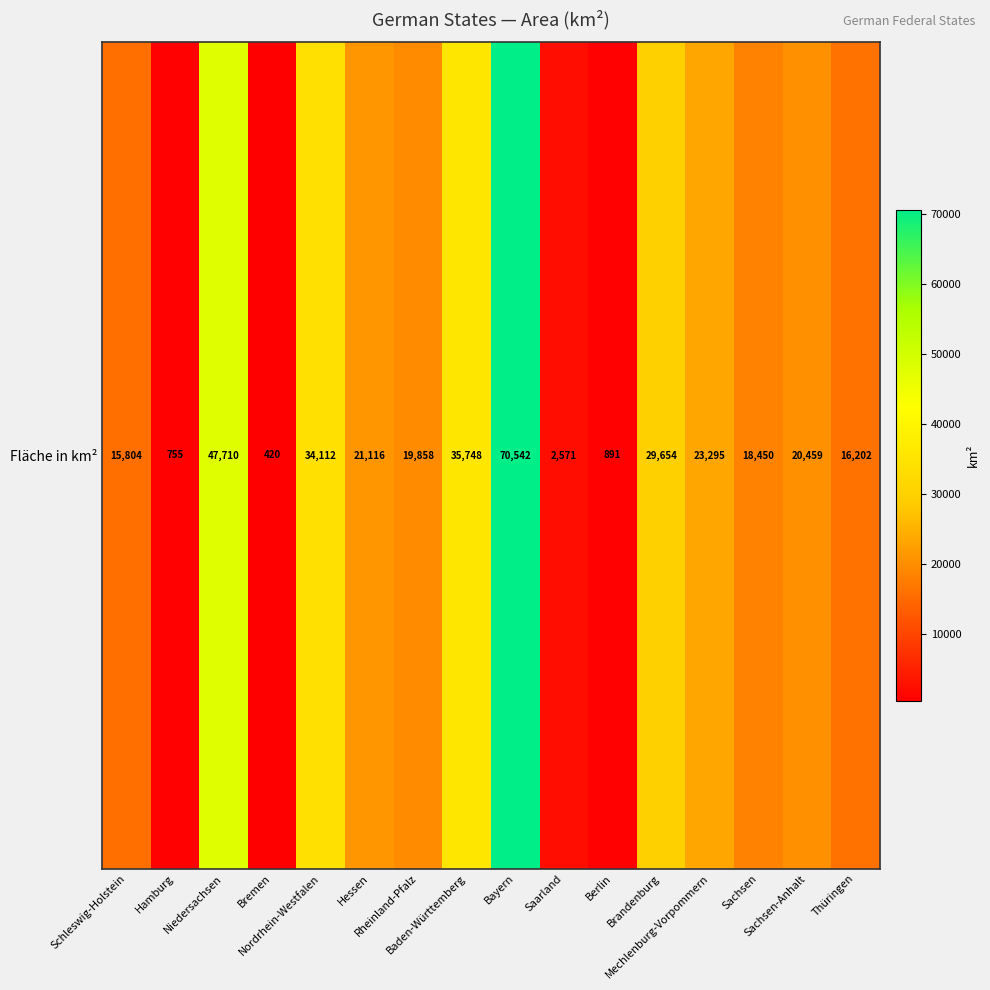

What is the average value?

22349.2